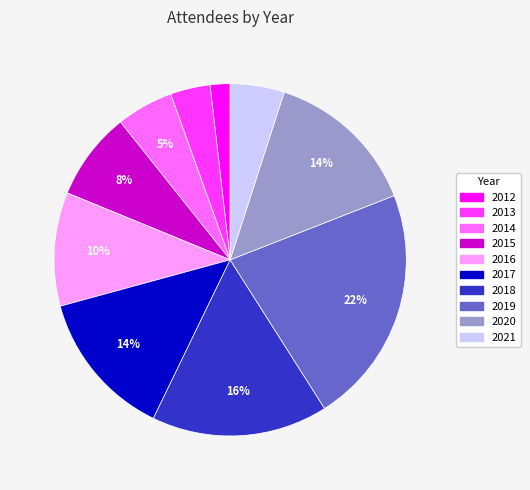

Combined, do 2012 and 2020 account for over 50%?

No